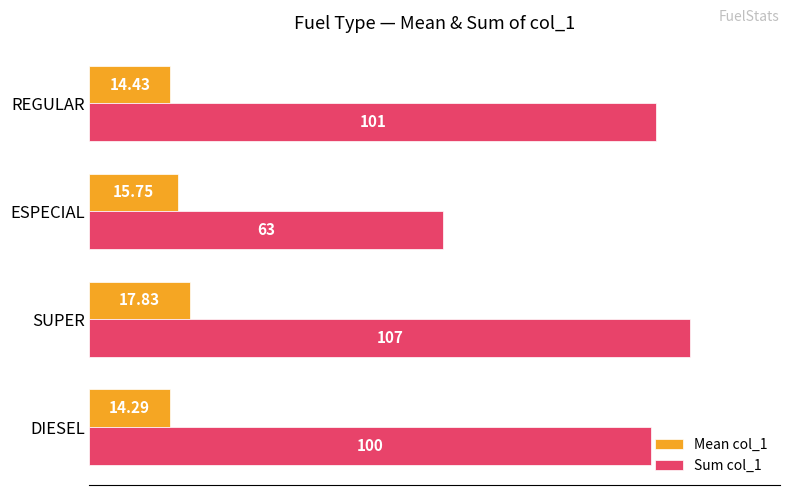

How many series are shown in this chart?

2